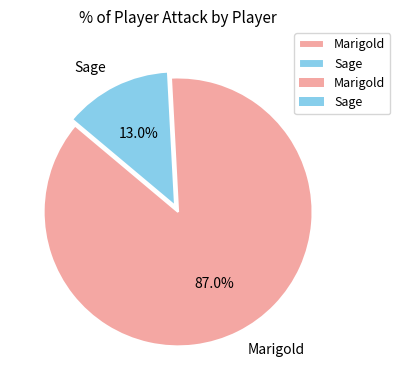

To the nearest percent, what is the difference between the largest and smallest slice percentages?

74%